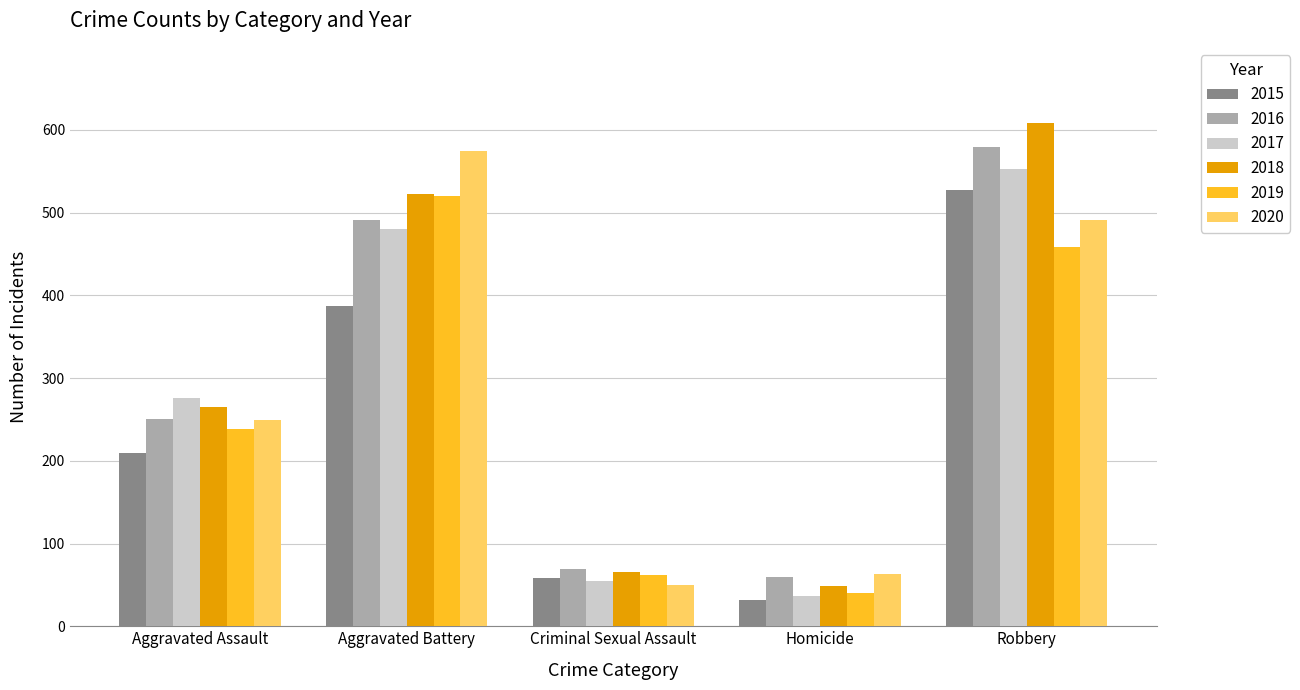

What is the label of the 2nd bar from the right?

Homicide